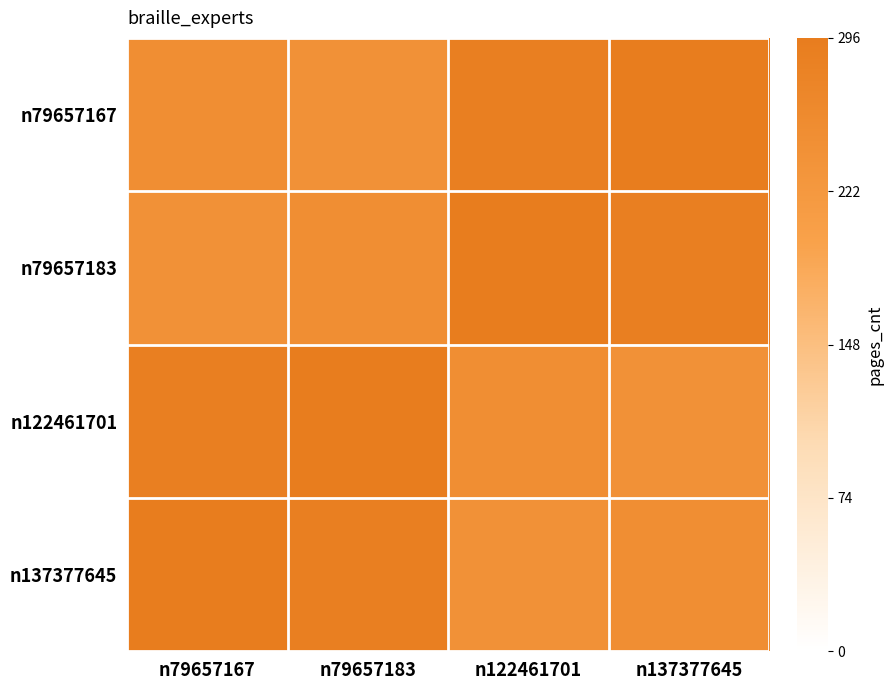

Which category has the lowest value across all series?

n79657183